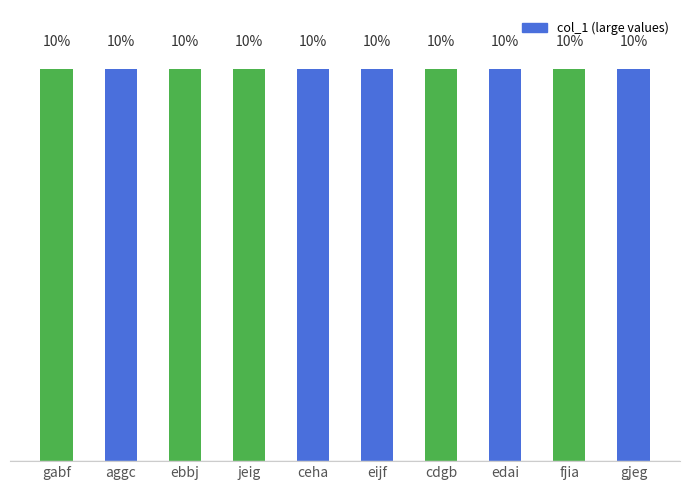

What is the label of the 6th bar from the left?

eijf